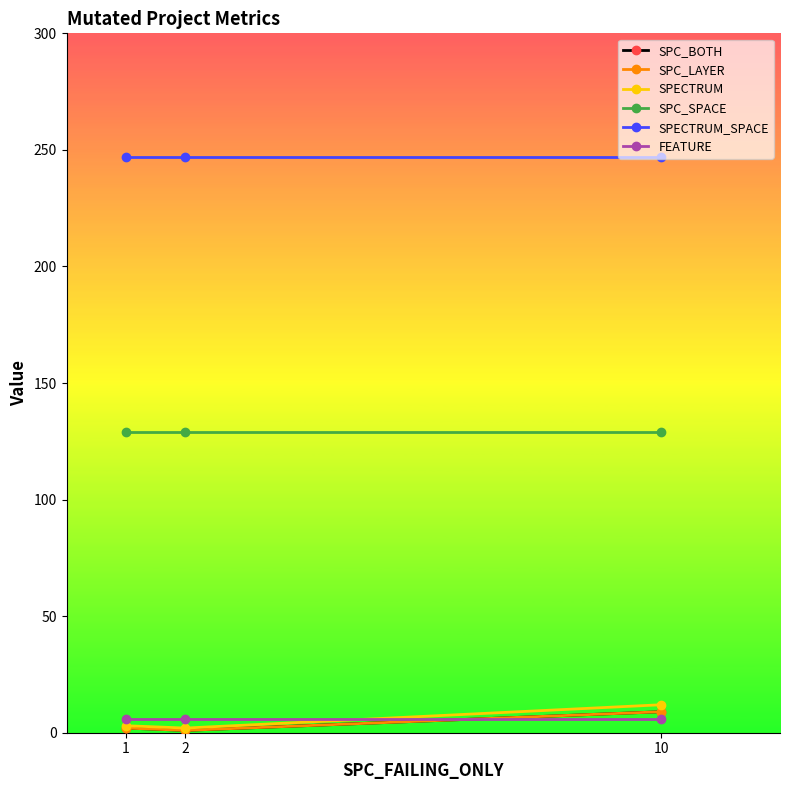

Reading left to right, extract all data points from this chart.

SPC_BOTH: 2	1	9
SPC_LAYER: 2	1	9
SPECTRUM: 3	2	12
SPC_SPACE: 129	129	129
SPECTRUM_SPACE: 247	247	247
FEATURE: 6	6	6